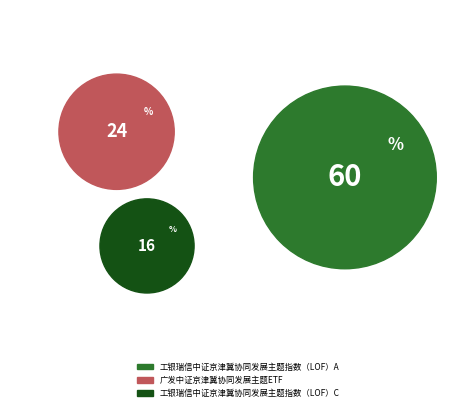

True or false: 广发中证京津冀协同发展主题ETF accounts for 29% of the total.

False